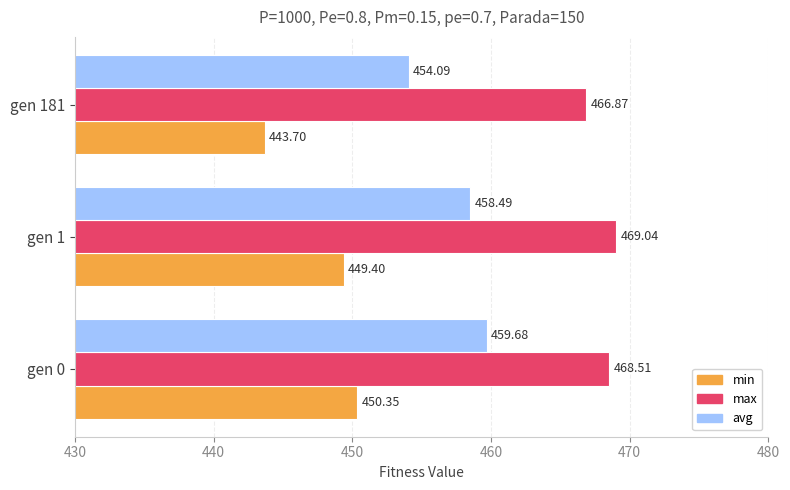

At which category does the chart reach its peak across all series?

gen 1